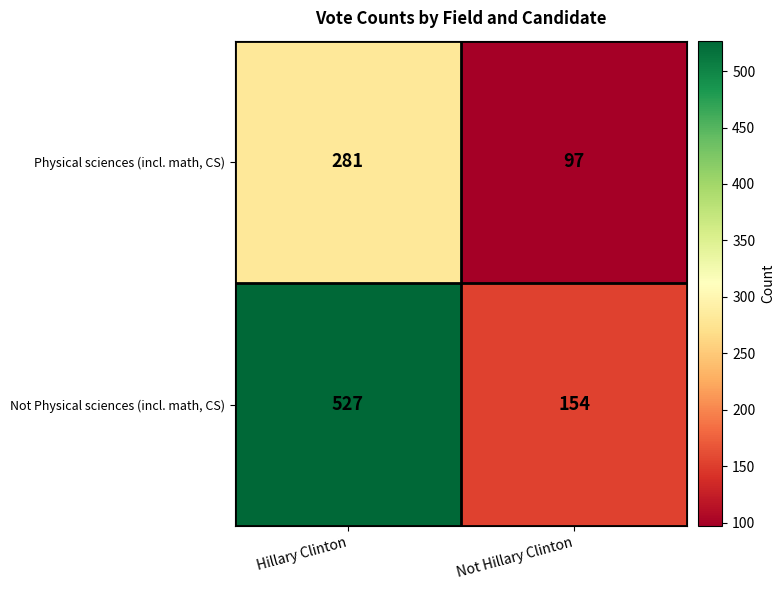

What is the sum of the Physical sciences (incl. math, CS) values at Hillary Clinton and Not Hillary Clinton?

378